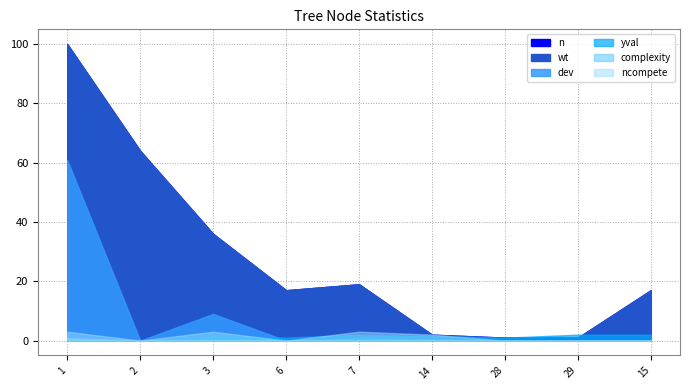

What are all the series names shown in the legend?

n, wt, yval, dev, complexity, ncompete